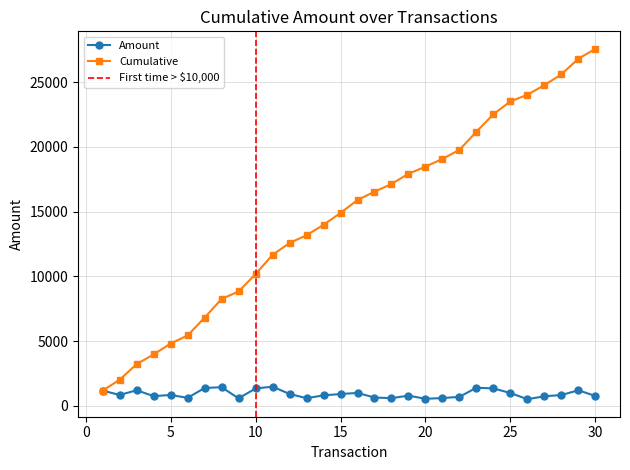

Is this an area chart (filled region under the line)?

No